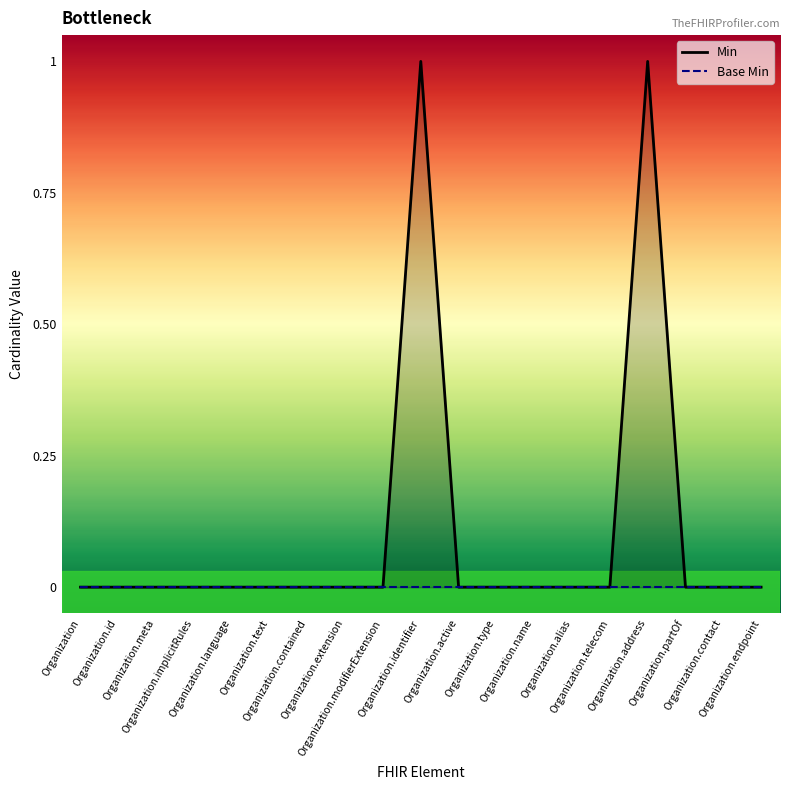

Reading left to right, extract all data points from this chart.

Min: 0	0	0	0	0	0	0	0	0	1	0	0	0	0	0	1	0	0	0
Base Min: 0	0	0	0	0	0	0	0	0	0	0	0	0	0	0	0	0	0	0